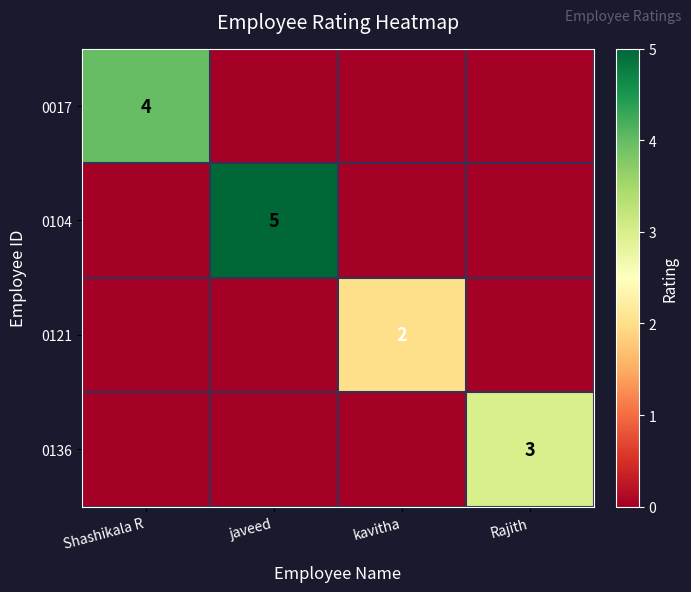

What is the difference between the highest and lowest values at javeed?

5